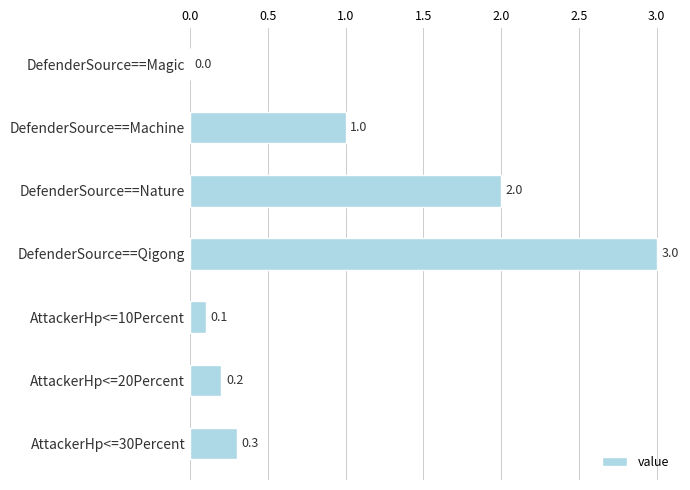

What is the sum of all values?

6.6